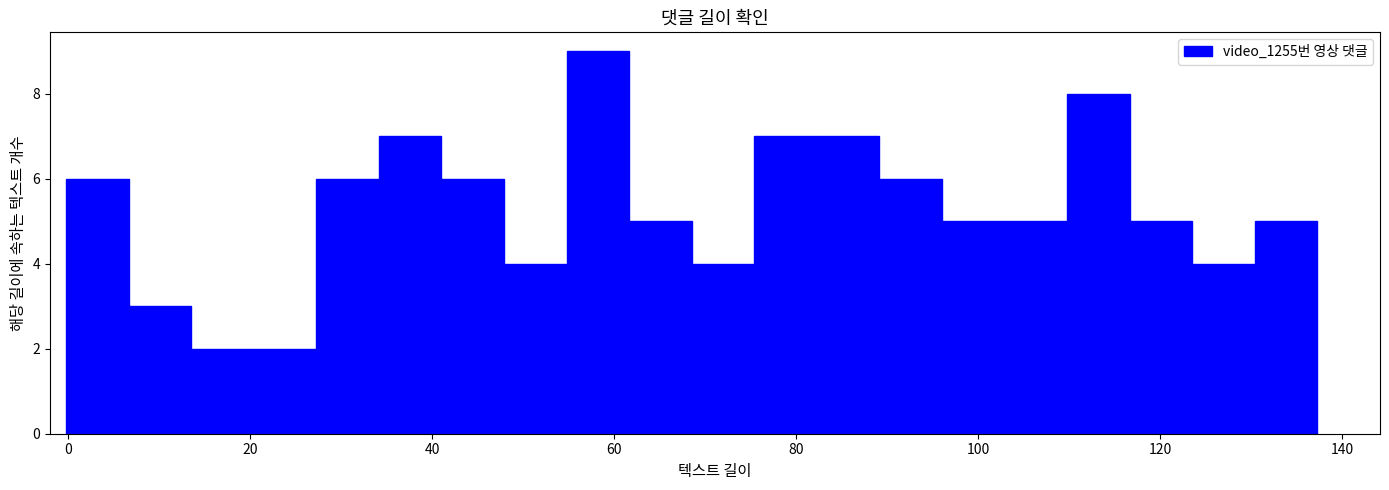

Read against the x-axis, roughly where is the centre of the tallest bar?

58